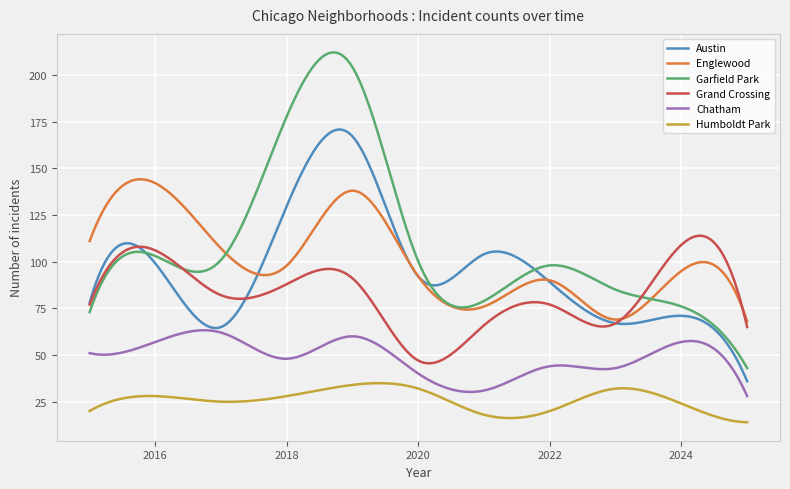

Which series has the largest range (max minus min)?

Garfield Park